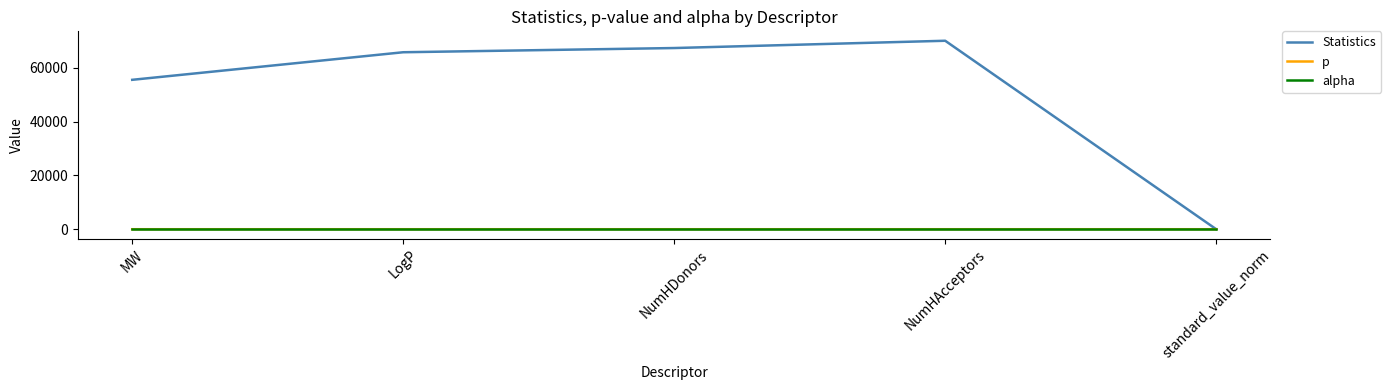

Is the value of Statistics at LogP greater than the value of p at NumHDonors?

Yes